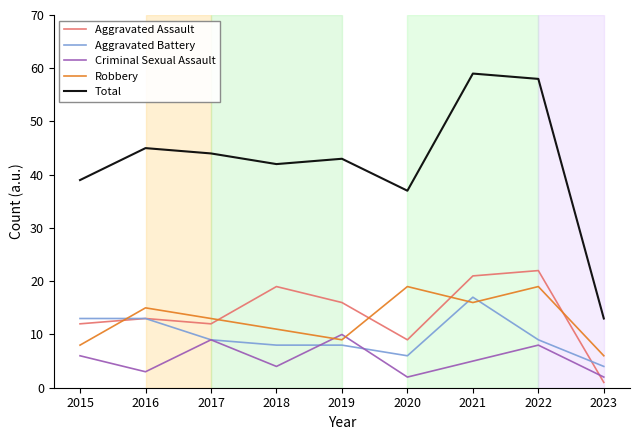

Is this an area chart (filled region under the line)?

No